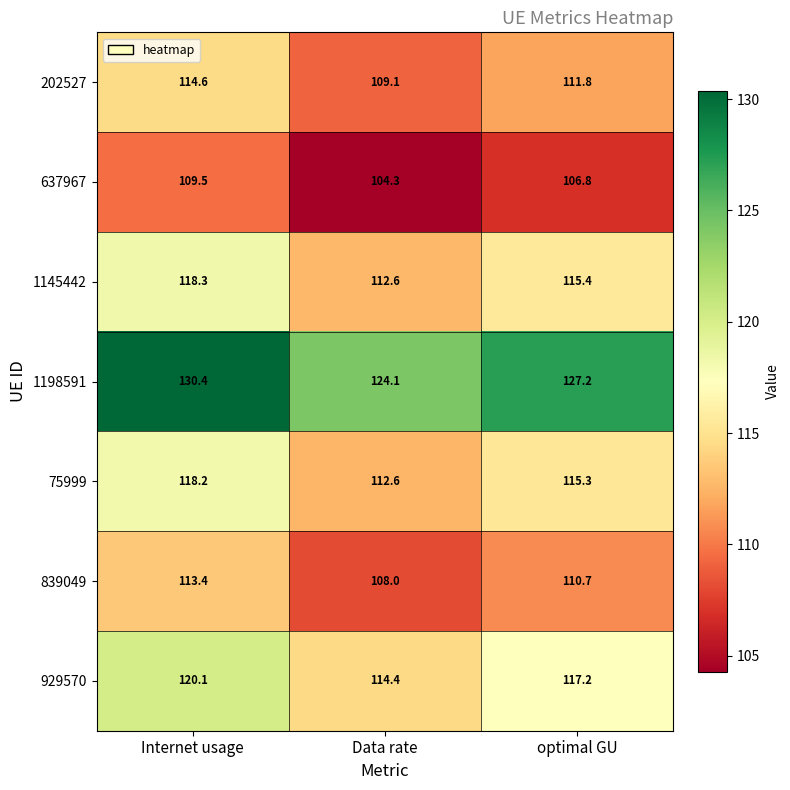

How many data points in 637967 are above 106?

2